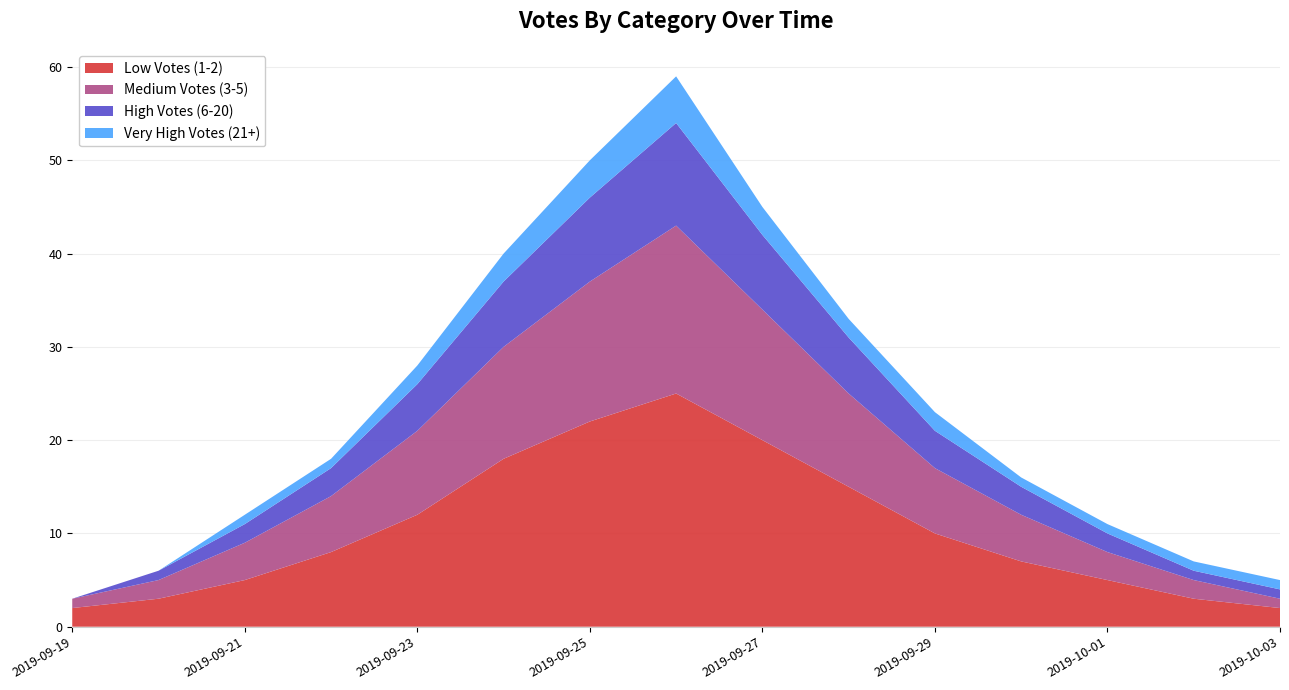

Reading left to right, extract all data points from this chart.

Low Votes (1-2): 2019-09-19=2	2019-09-20=3	2019-09-21=5	2019-09-22=8	2019-09-23=12	2019-09-24=18	2019-09-25=22	2019-09-26=25	2019-09-27=20	2019-09-28=15	2019-09-29=10	2019-09-30=7	2019-10-01=5	2019-10-02=3	2019-10-03=2
Medium Votes (3-5): 2019-09-19=1	2019-09-20=2	2019-09-21=4	2019-09-22=6	2019-09-23=9	2019-09-24=12	2019-09-25=15	2019-09-26=18	2019-09-27=14	2019-09-28=10	2019-09-29=7	2019-09-30=5	2019-10-01=3	2019-10-02=2	2019-10-03=1
High Votes (6-20): 2019-09-19=0	2019-09-20=1	2019-09-21=2	2019-09-22=3	2019-09-23=5	2019-09-24=7	2019-09-25=9	2019-09-26=11	2019-09-27=8	2019-09-28=6	2019-09-29=4	2019-09-30=3	2019-10-01=2	2019-10-02=1	2019-10-03=1
Very High Votes (21+): 2019-09-19=0	2019-09-20=0	2019-09-21=1	2019-09-22=1	2019-09-23=2	2019-09-24=3	2019-09-25=4	2019-09-26=5	2019-09-27=3	2019-09-28=2	2019-09-29=2	2019-09-30=1	2019-10-01=1	2019-10-02=1	2019-10-03=1